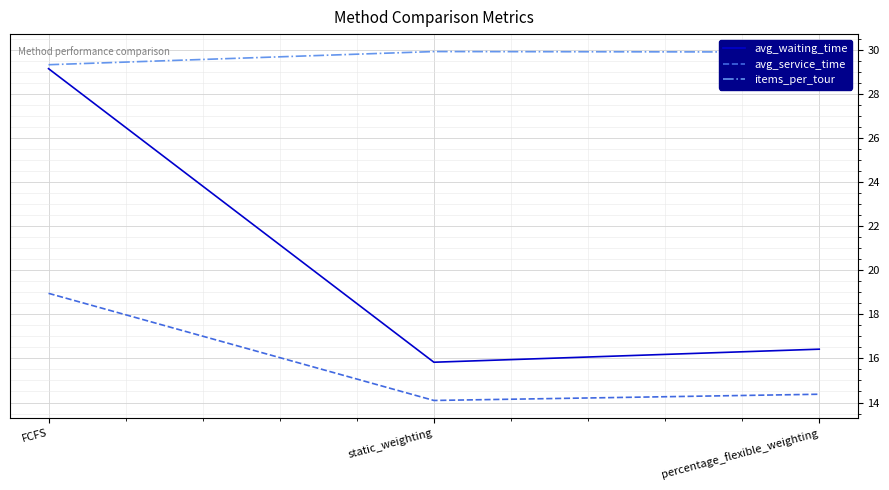

What is the difference between the maximum and minimum values in the avg_waiting_time series?

13.3